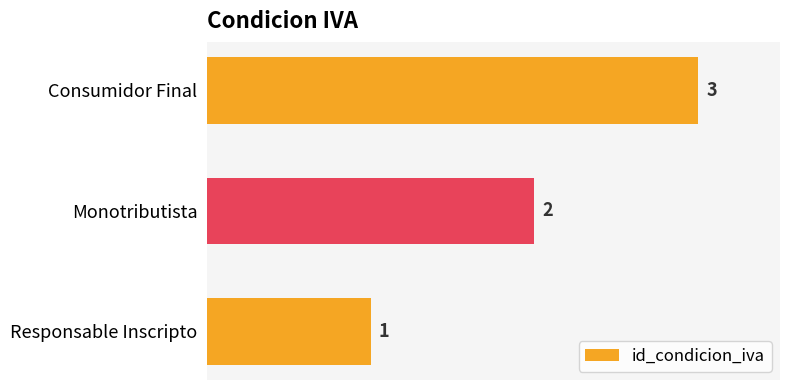

Is it true that the value at Monotributista is 3?

False